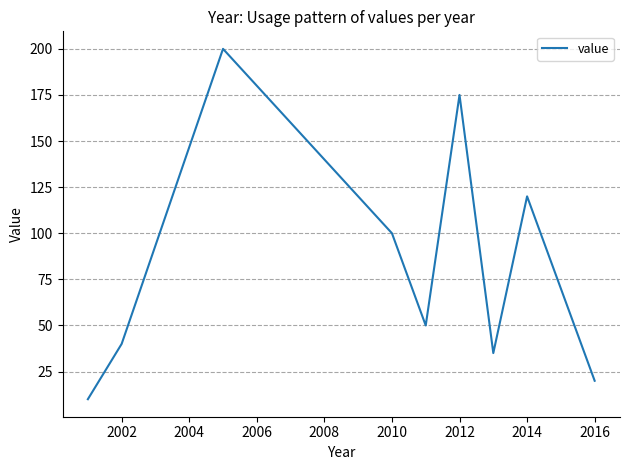

What is the difference between the maximum and minimum values?

190